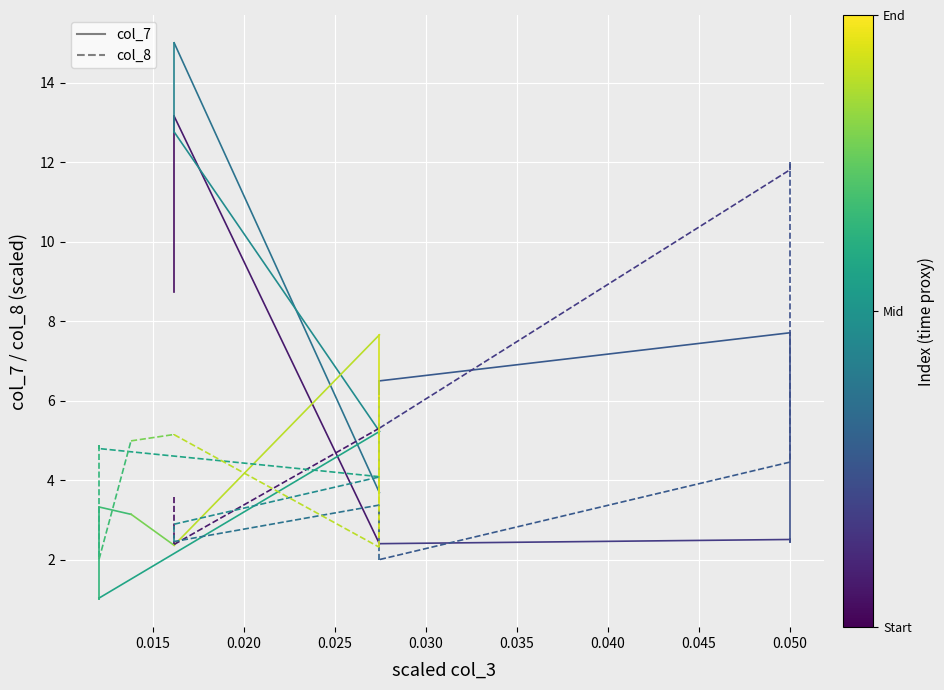

Is the value of col_8 at 0.015 greater than the value of col_7 at 0.015?

No